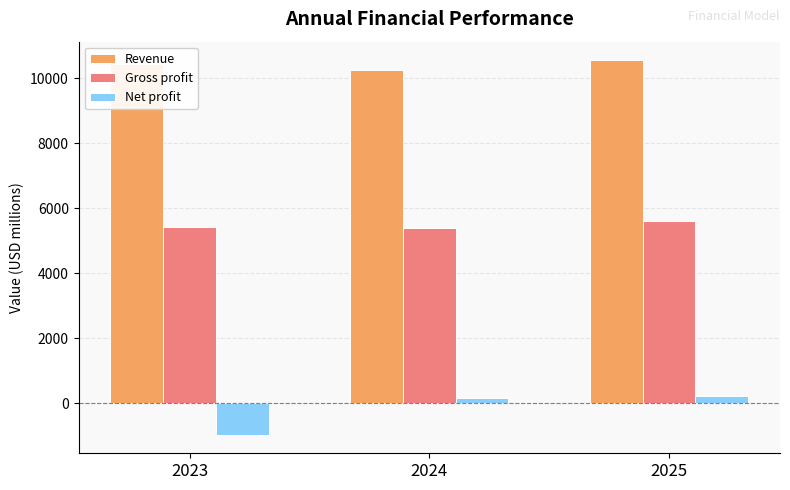

What is the difference between the highest and lowest values at 2024?

10086.6